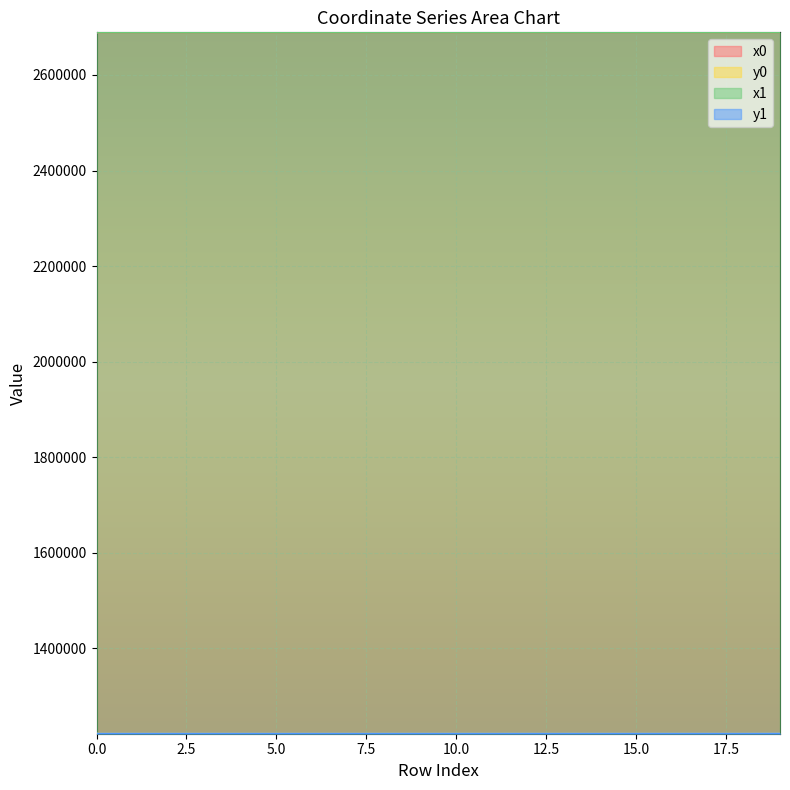

Does the chart display data point markers on the line(s)?

No